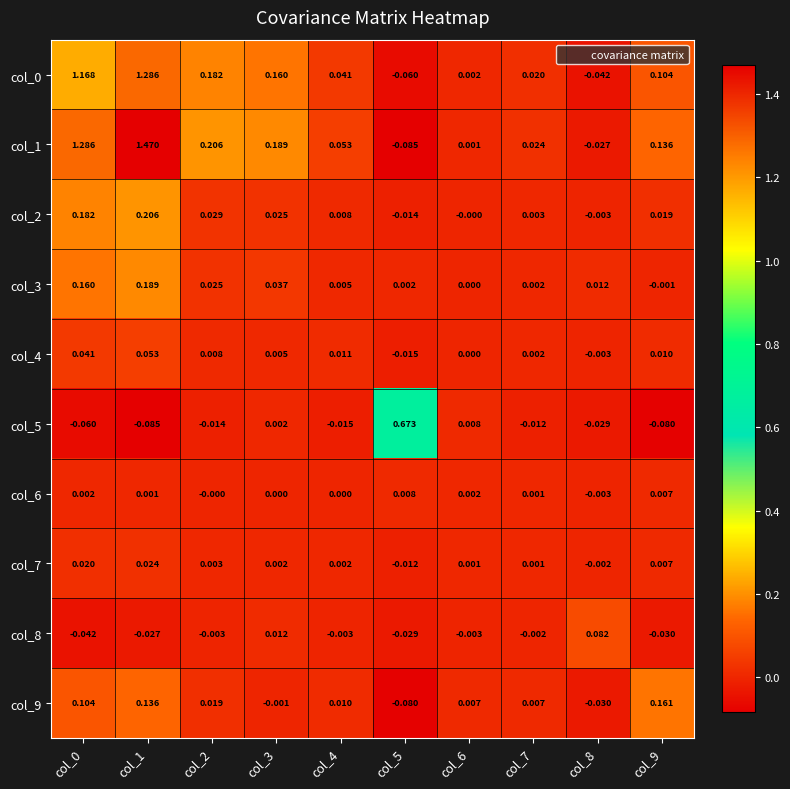

Is the value of col_6 at col_2 greater than the value of col_9 at col_4?

No